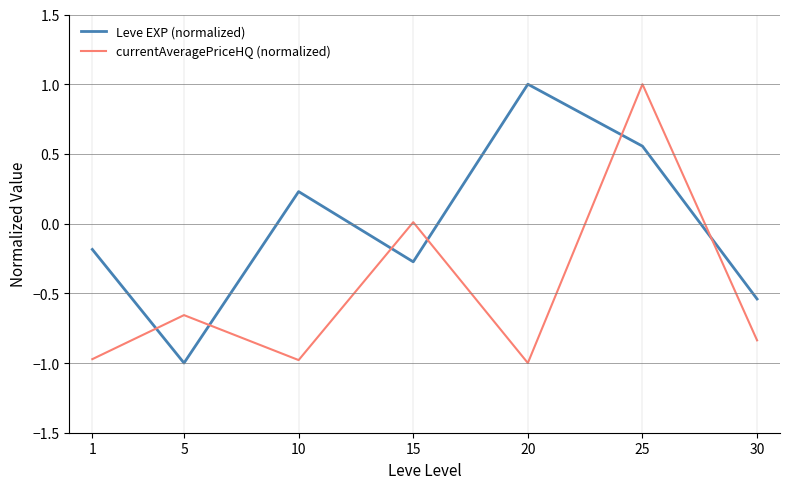

Between 20 and 25, which series saw the biggest shift?

currentAveragePriceHQ (normalized)